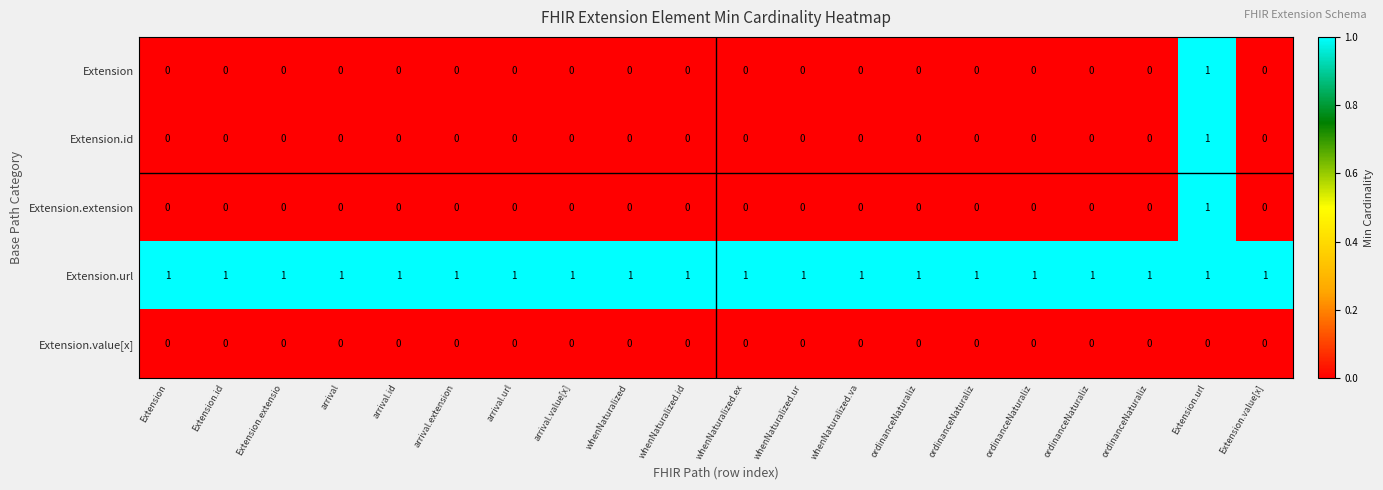

How many data points in Extension.extension are above 0?

1